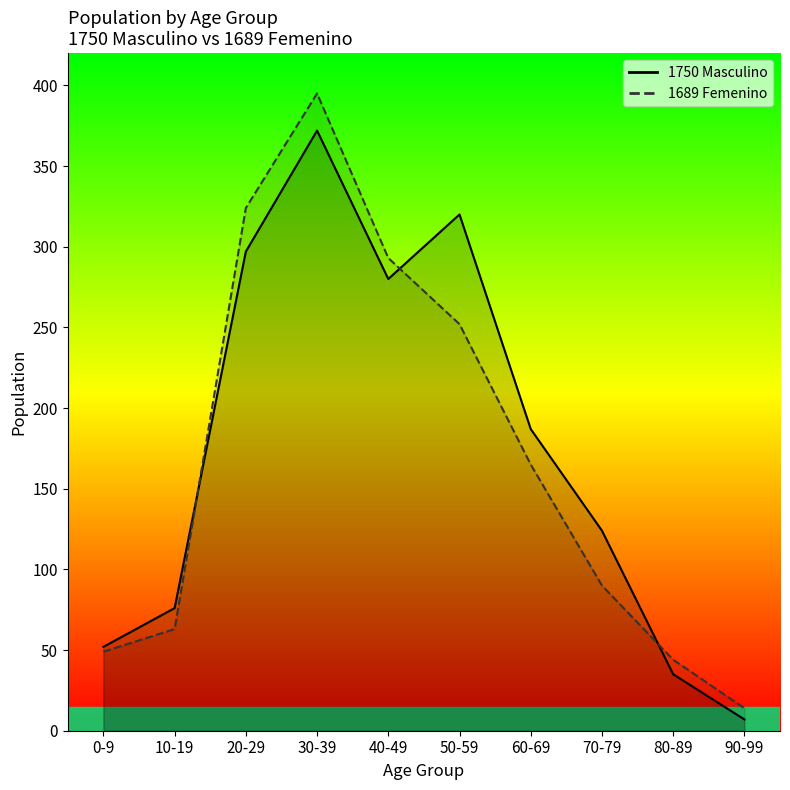

Where do 1689 Femenino and 1750 Masculino first cross each other?

10-19 and 20-29